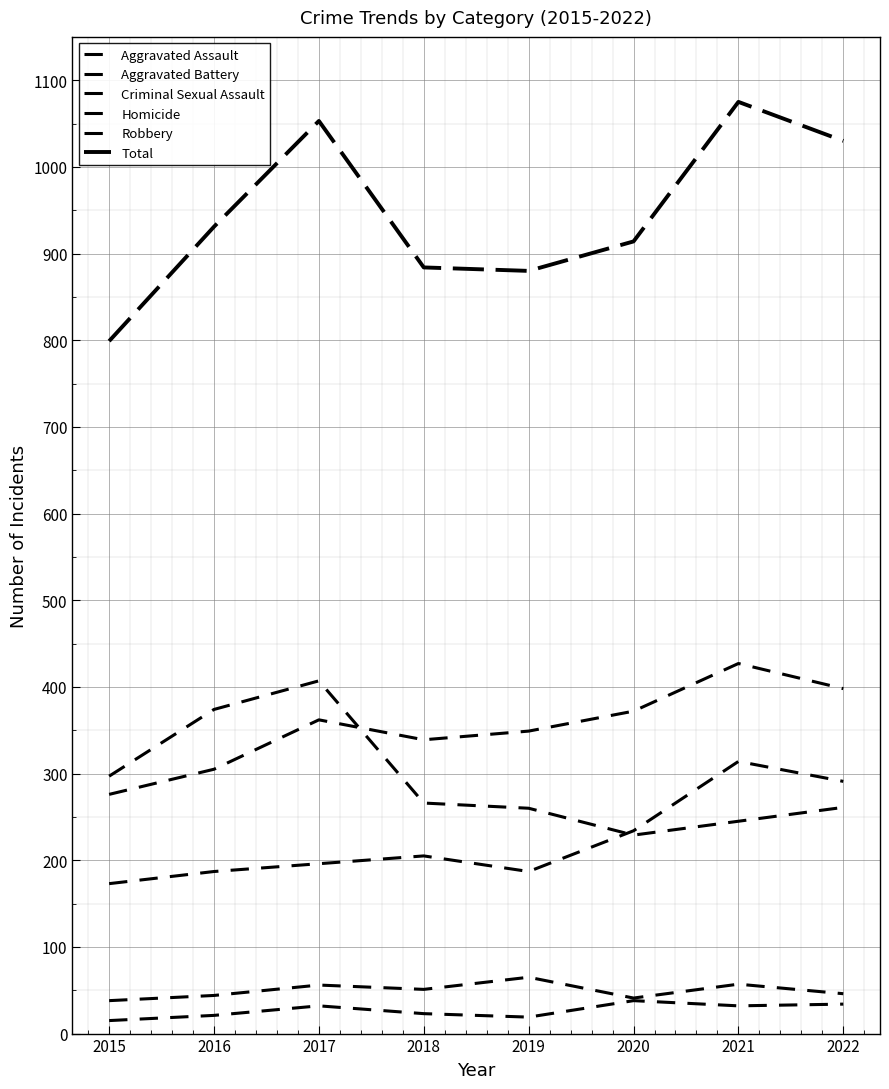

What is the difference between the maximum and minimum values in the Aggravated Assault series?

141